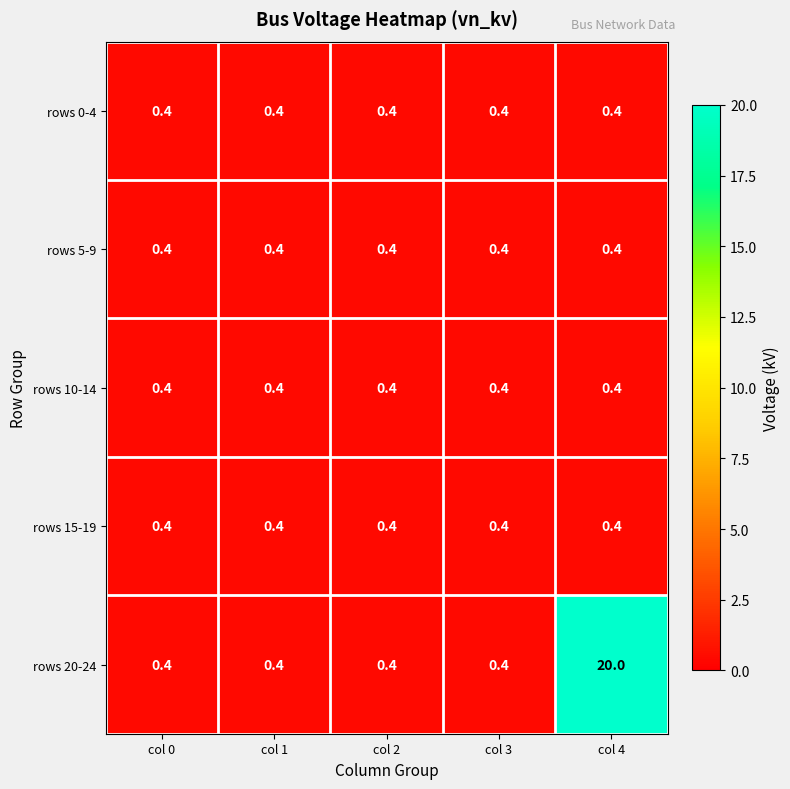

Which series has the largest total across all categories?

rows 20-24